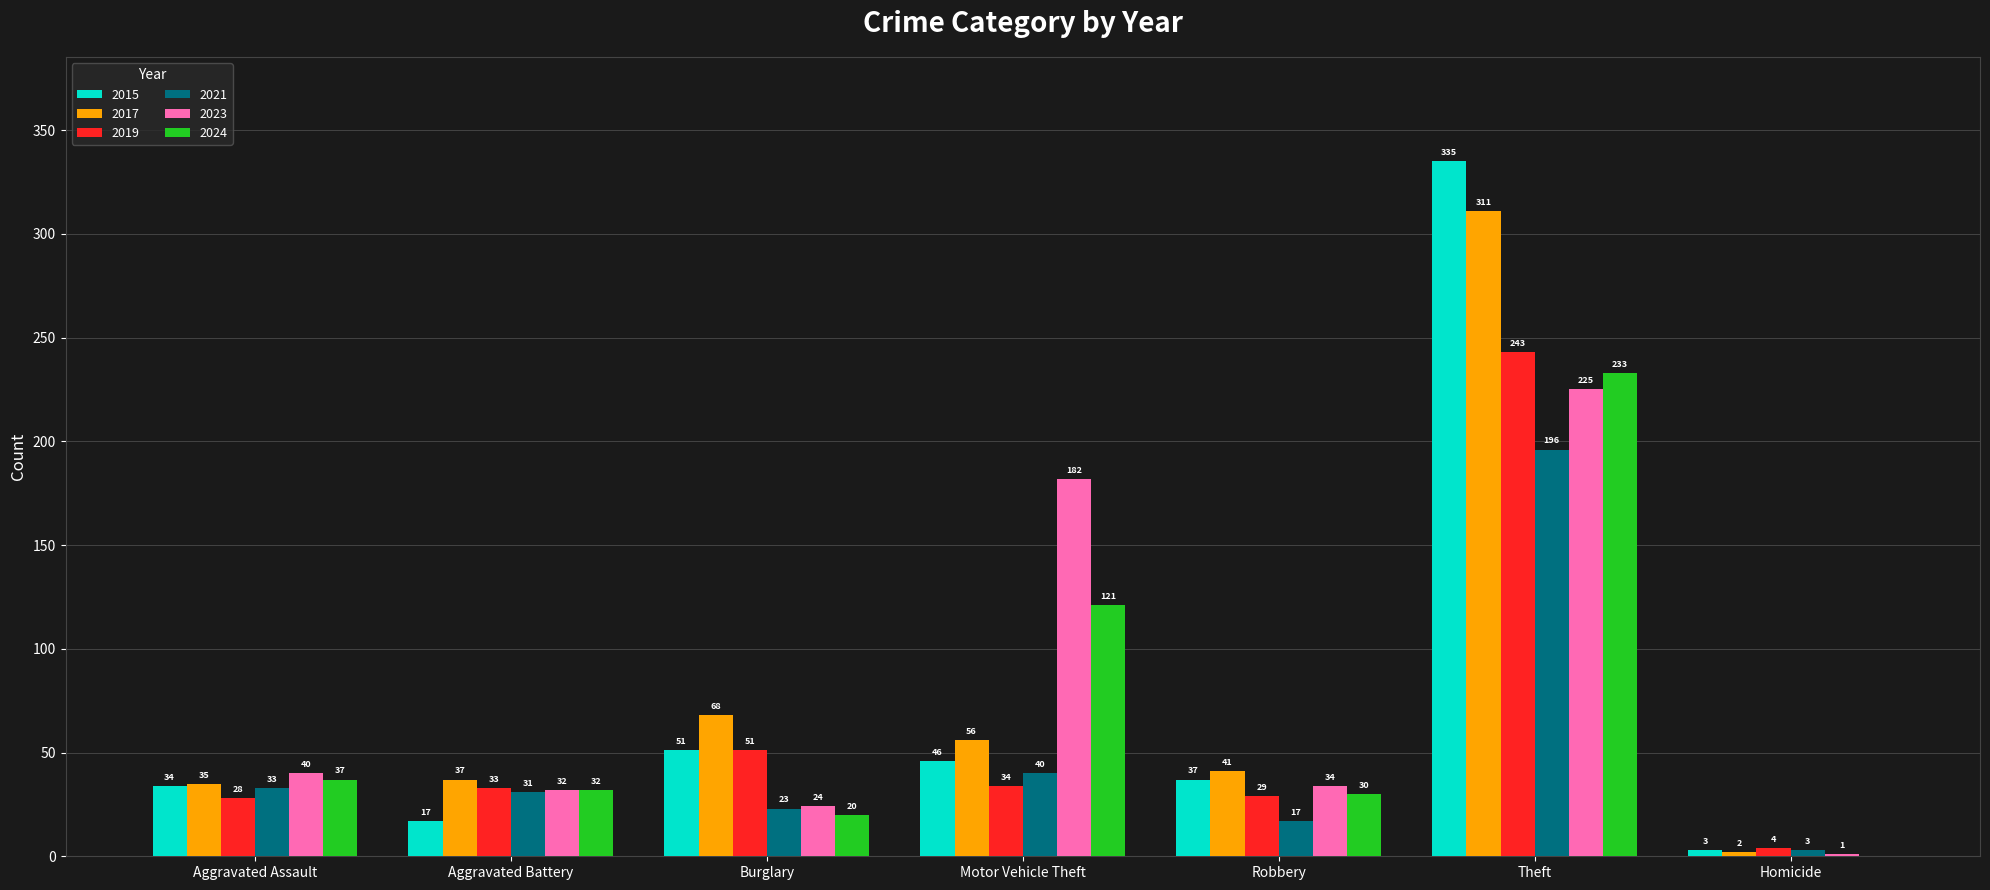

At which label does 2021 first exceed 31?

Aggravated Assault